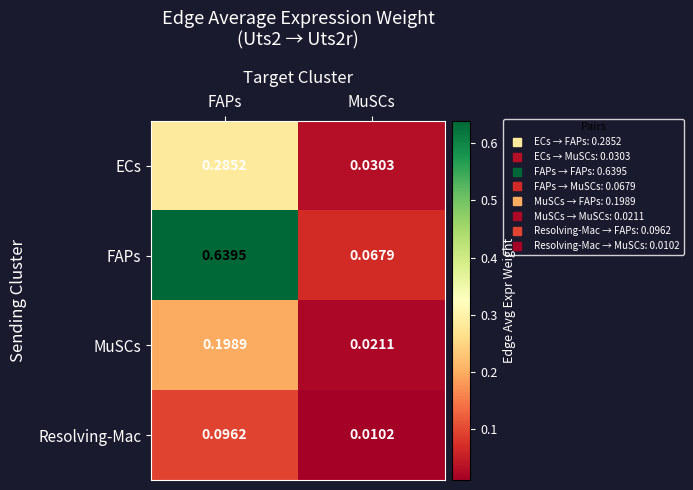

Which label corresponds to the largest value in the chart?

FAPs